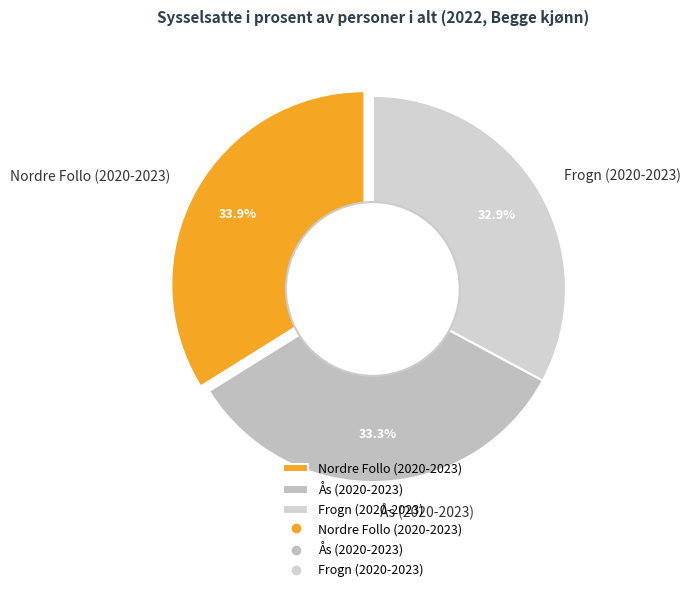

To the nearest percent, what is the difference between the Nordre Follo (2020-2023) and Ås (2020-2023) slice percentages?

1%